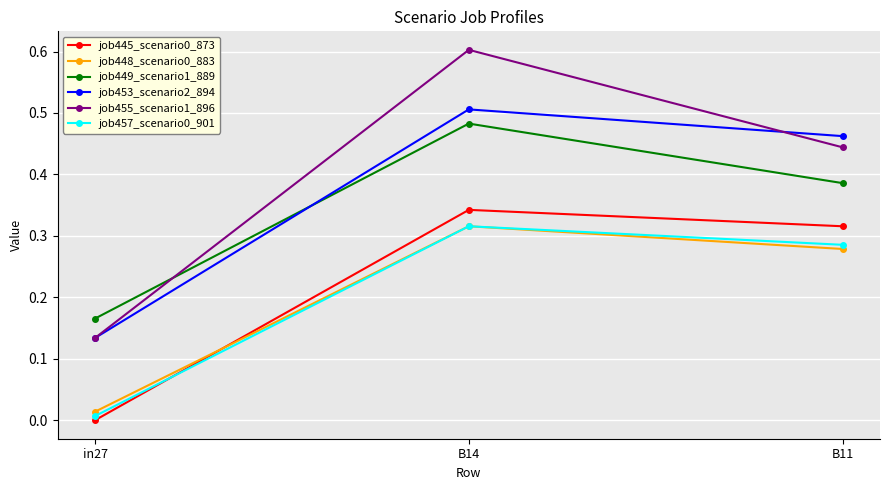

List the labels in order of job455_scenario1_896 value, smallest first.

in27, B11, B14